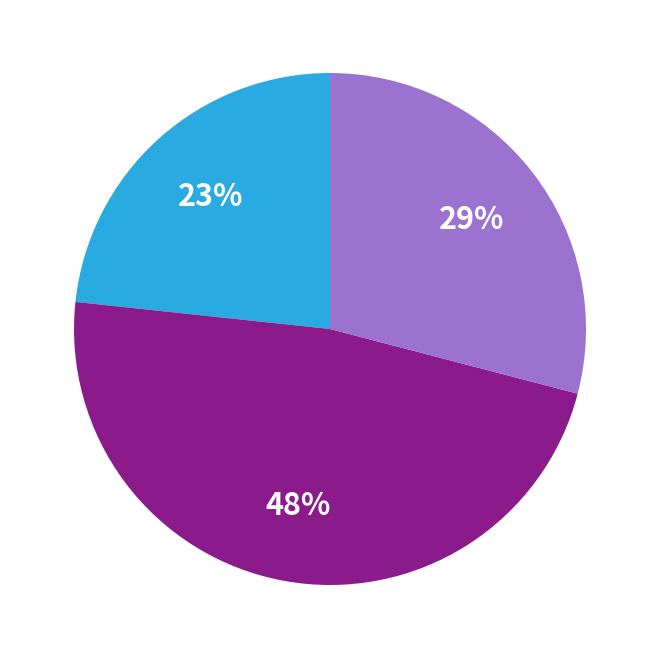

Is there any slice that represents more than half of the pie?

No